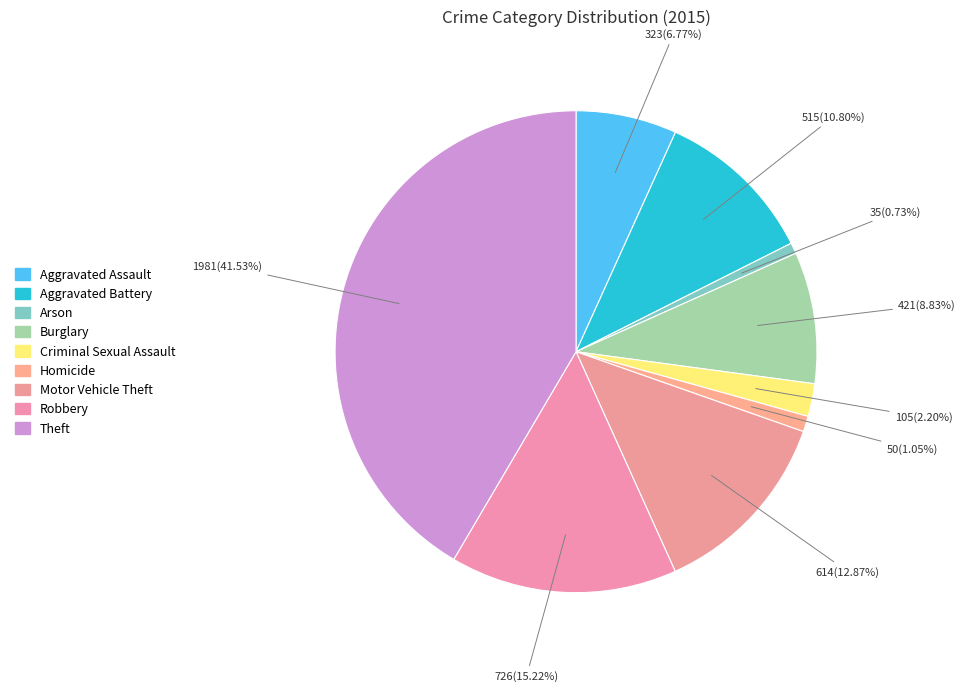

How many segments does this pie chart have?

9